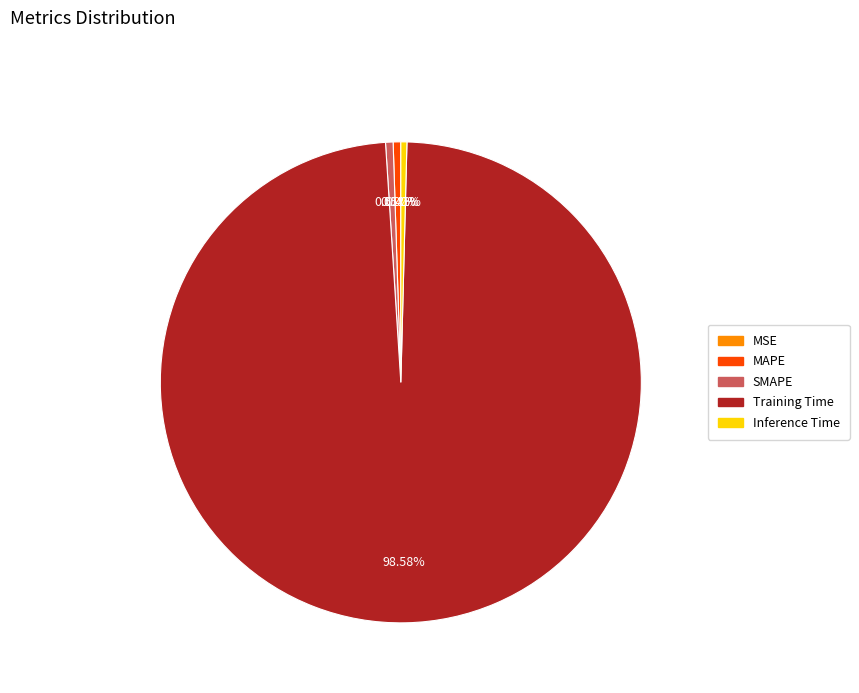

Is there any slice that represents more than half of the pie?

Yes